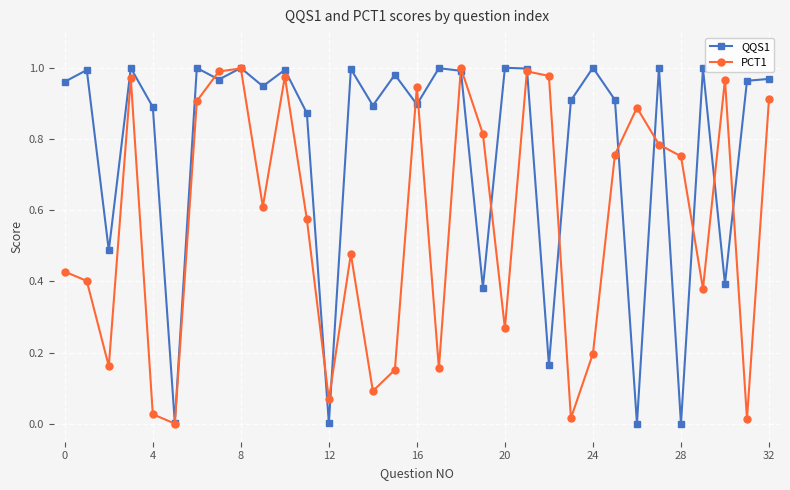

True or false: QQS1 has more than 0 points higher than both neighbors.

True